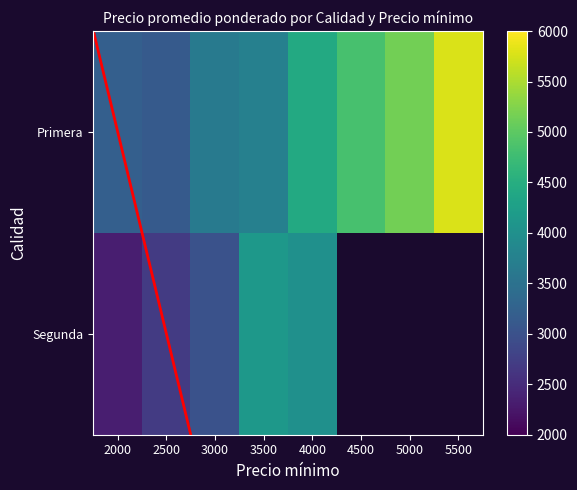

What is the difference between the maximum and minimum values?

5781